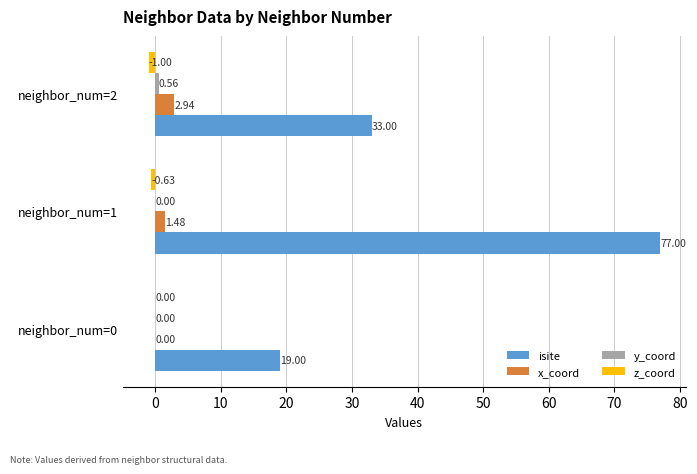

At which category is the sum across all series the highest?

neighbor_num=1